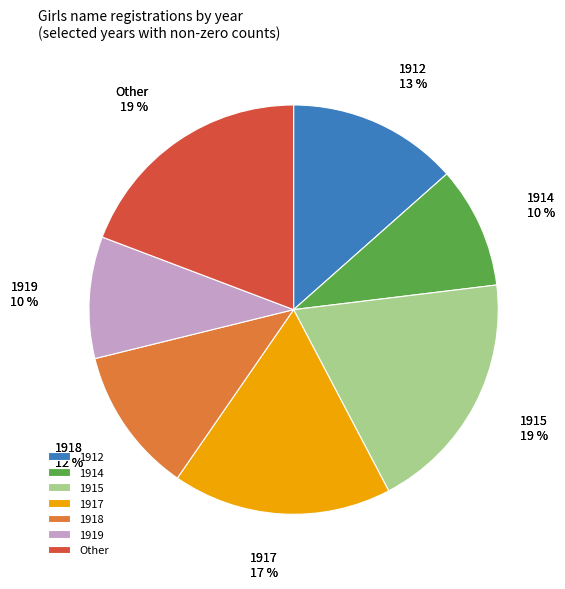

Is there a majority slice in this chart?

No